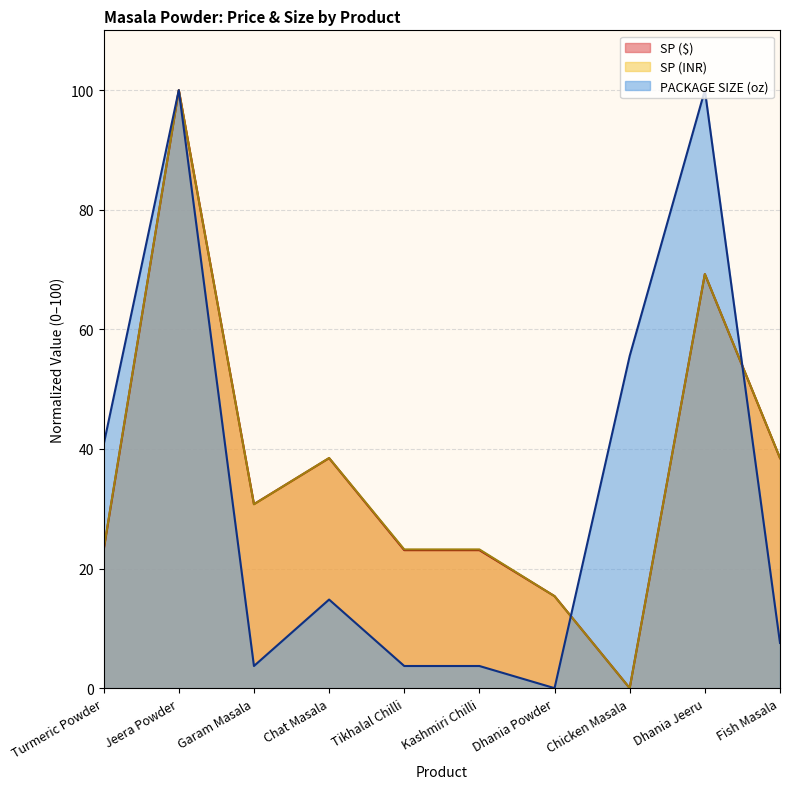

Does the chart display data point markers on the line(s)?

No